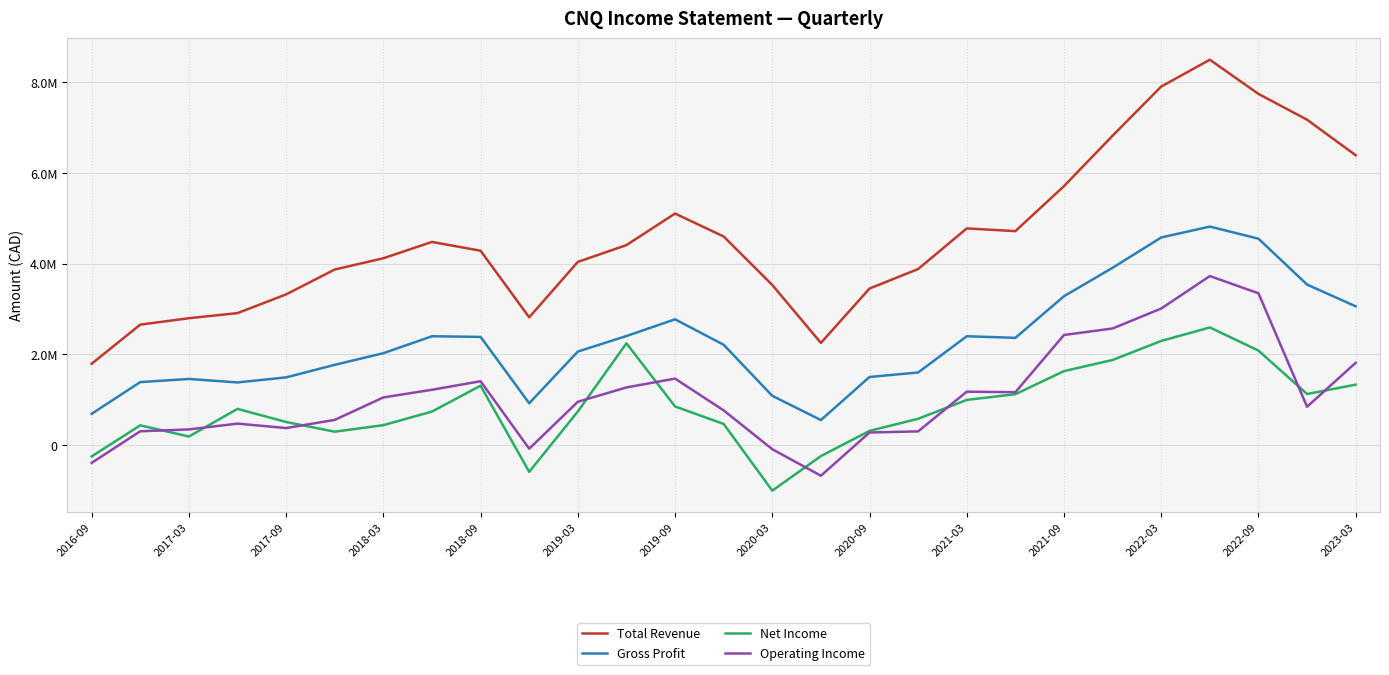

What are all the series names shown in the legend?

Total Revenue, Gross Profit, Net Income, Operating Income